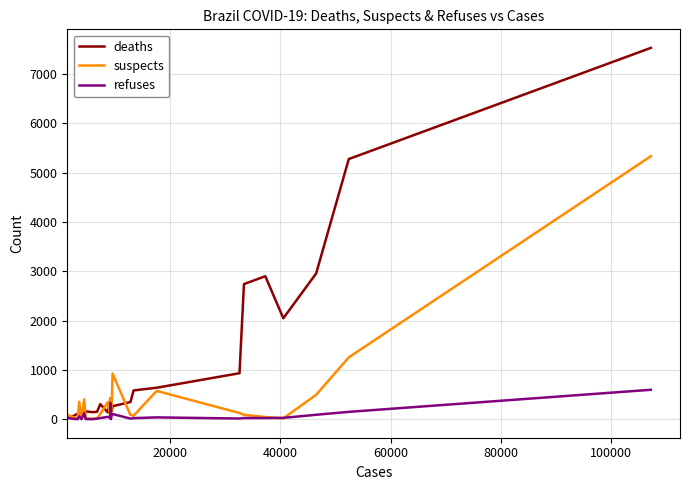

Which series has the largest total across all categories?

deaths